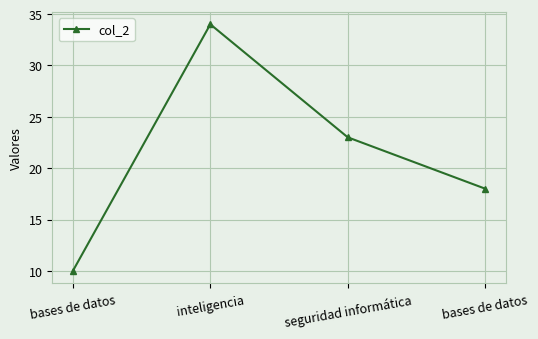

How many lines are shown in the chart?

1